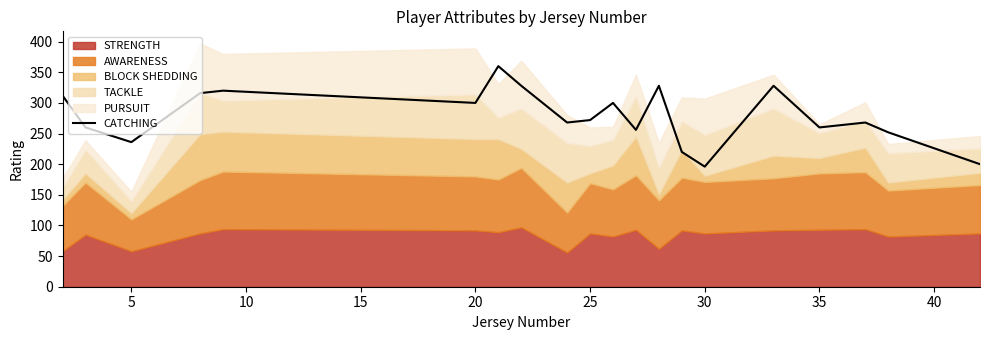

What is the difference between the maximum and minimum values?

164